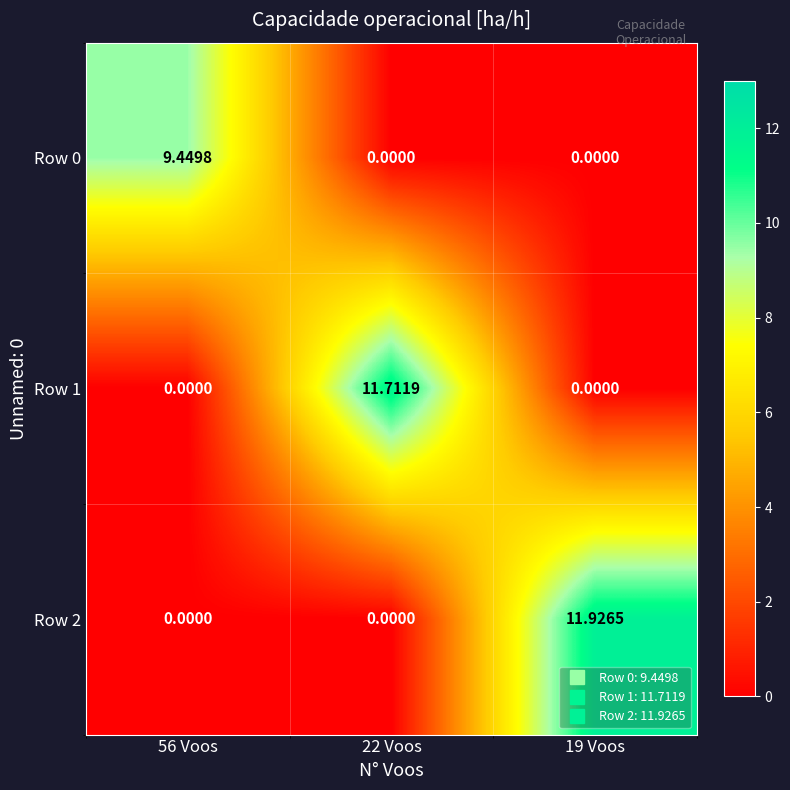

Is the value of Row 1 at 56 Voos greater than the value of Row 0 at 56 Voos?

No